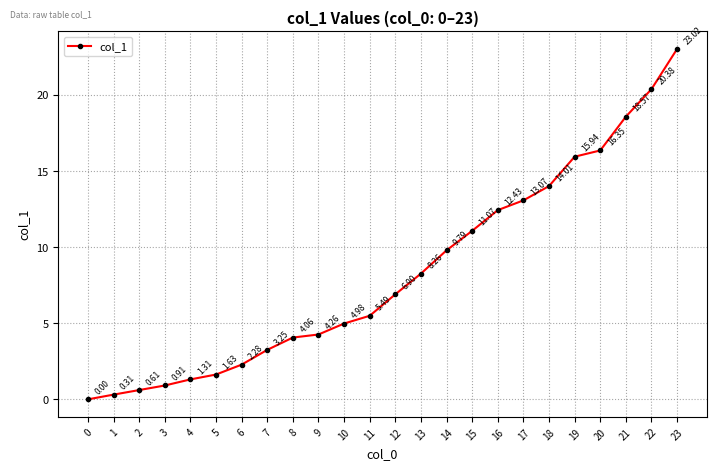

True or false: there are more than 2 points higher than both neighbors.

False